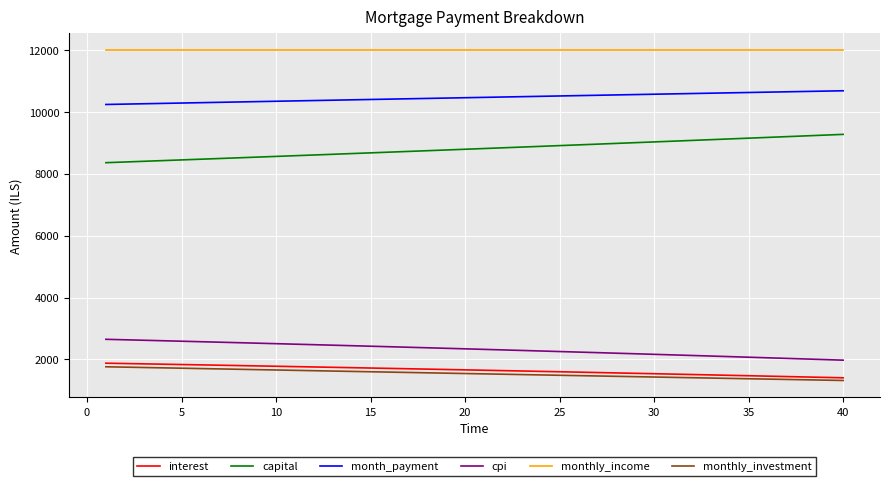

True or false: monthly_investment and month_payment cross at least once.

False